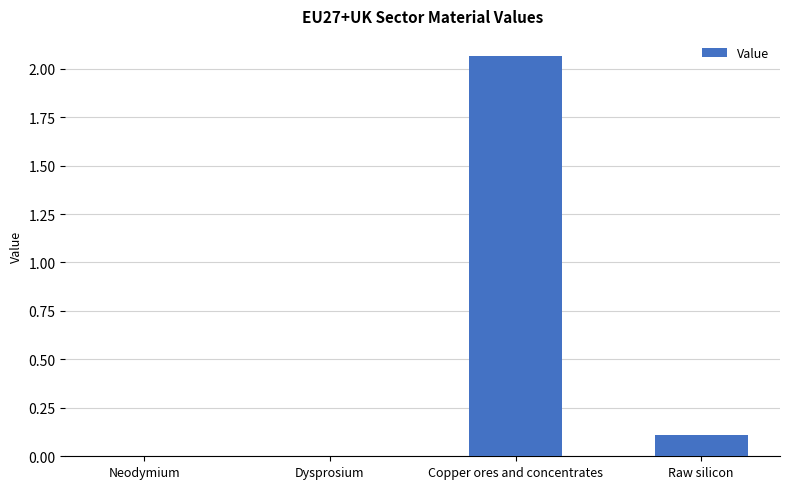

At which category does the chart reach its peak across all series?

Copper ores and concentrates